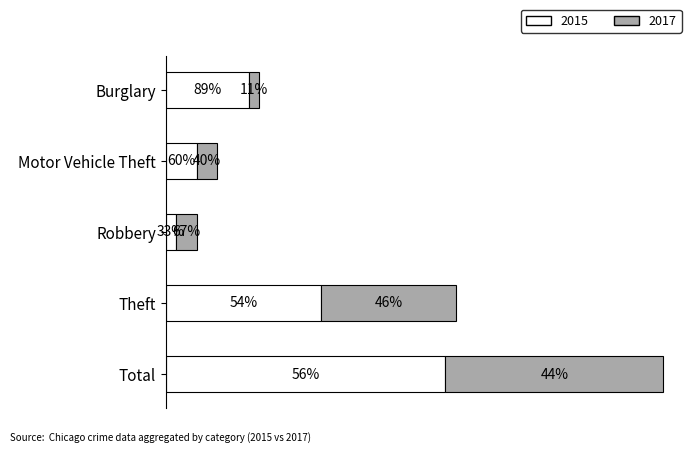

True or false: 2015 has a value of 12 at Burglary.

False